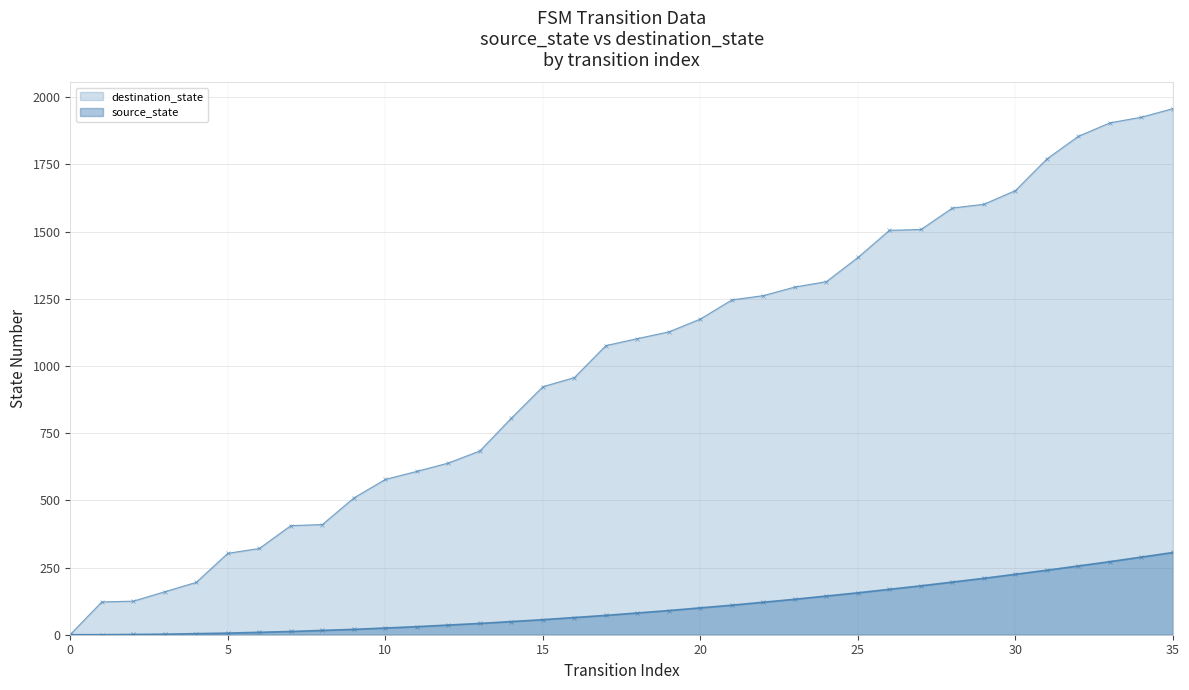

What is the difference between the maximum and minimum values?

1957